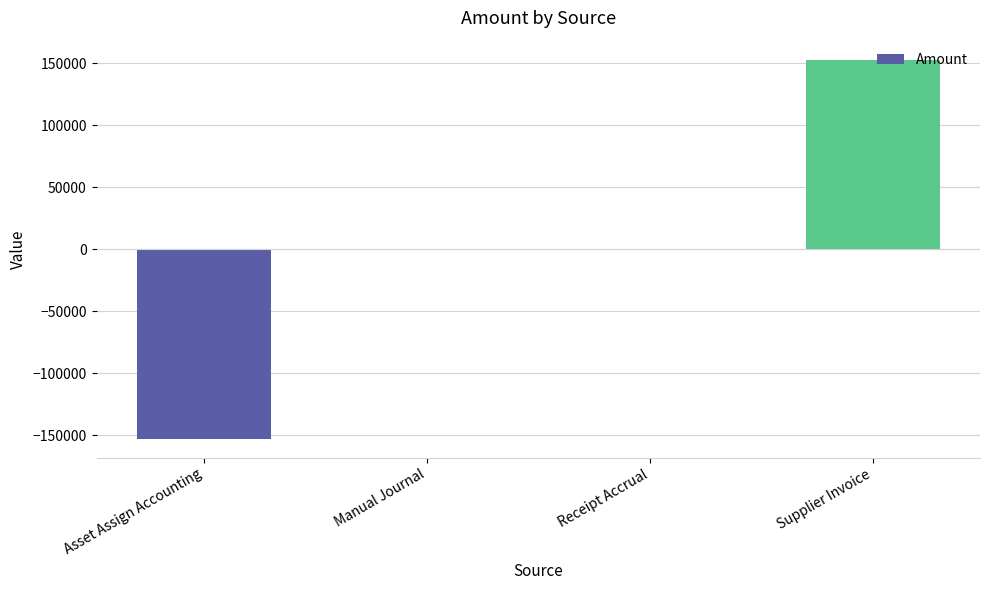

Reading left to right, list all the values displayed in this chart.

-152827.7	0.0	0.0	152827.7